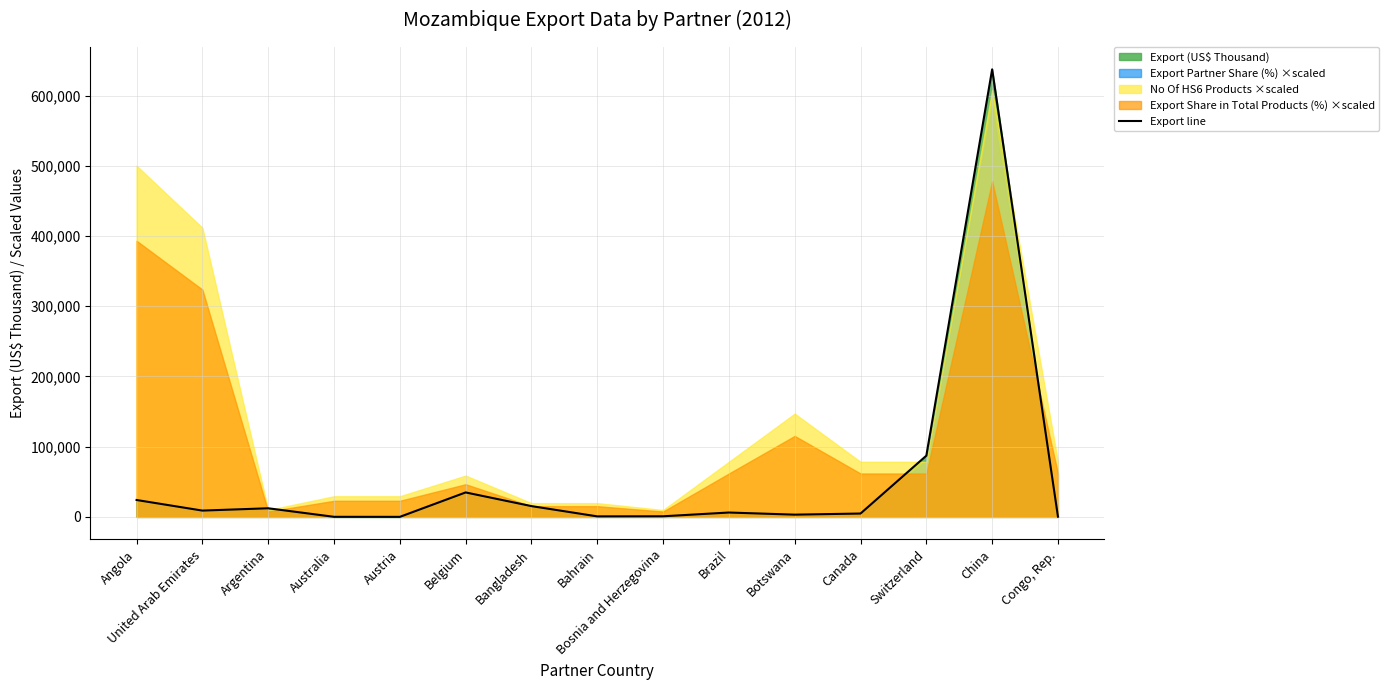

True or false: the data shows 4655.5 at Argentina.

False